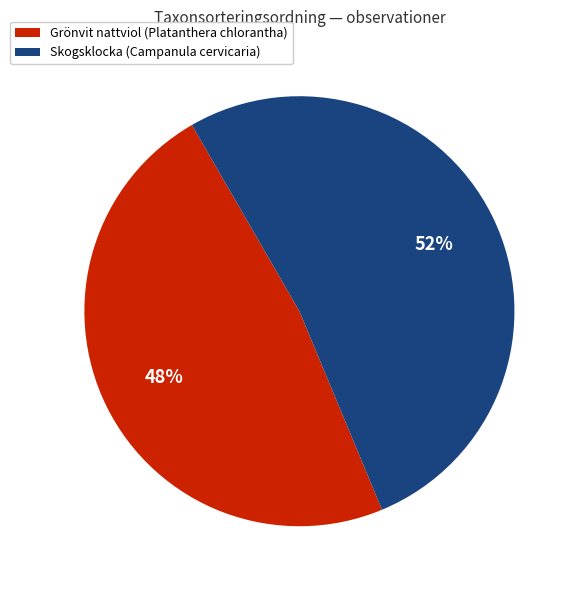

How many segments does this pie chart have?

2